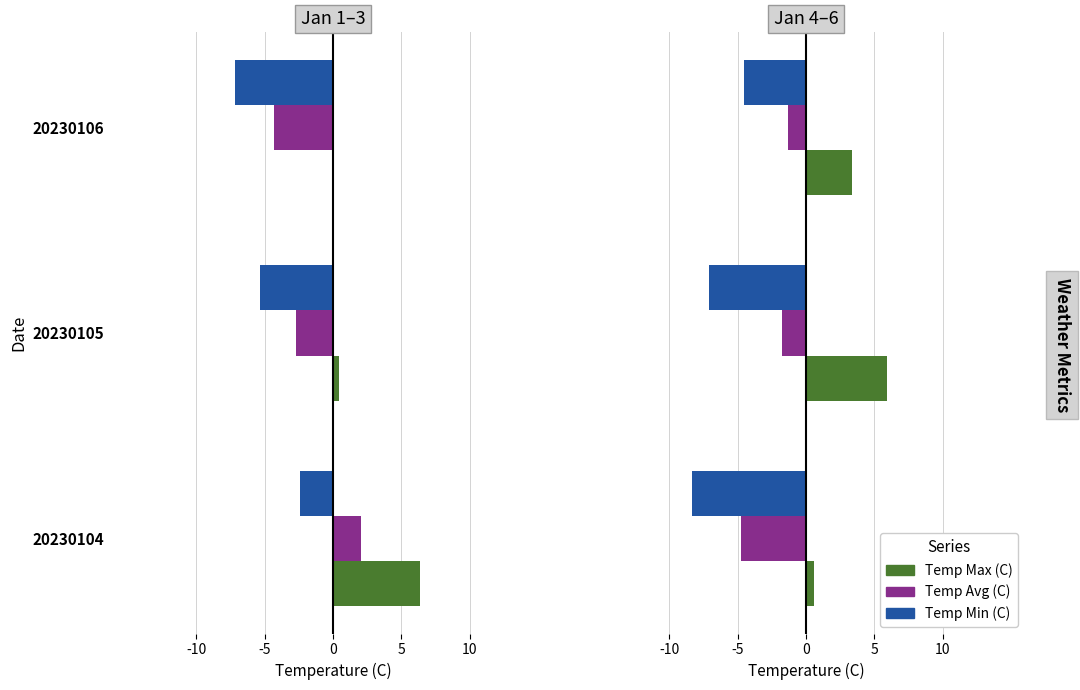

What is the minimum value shown in the chart?

-8.3